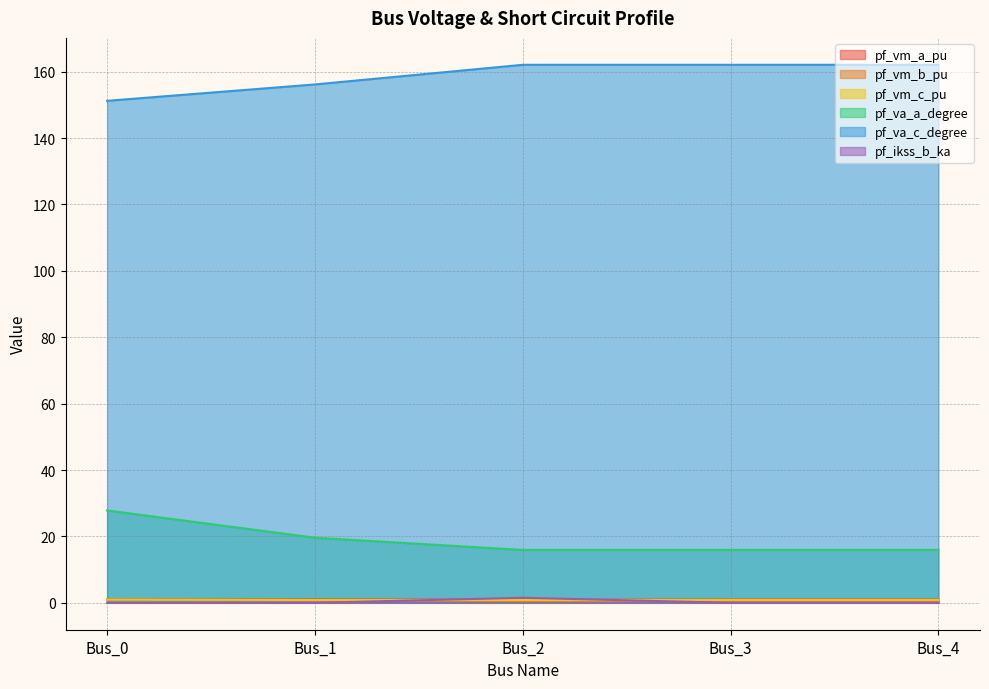

Which series has the largest range (max minus min)?

pf_va_a_degree